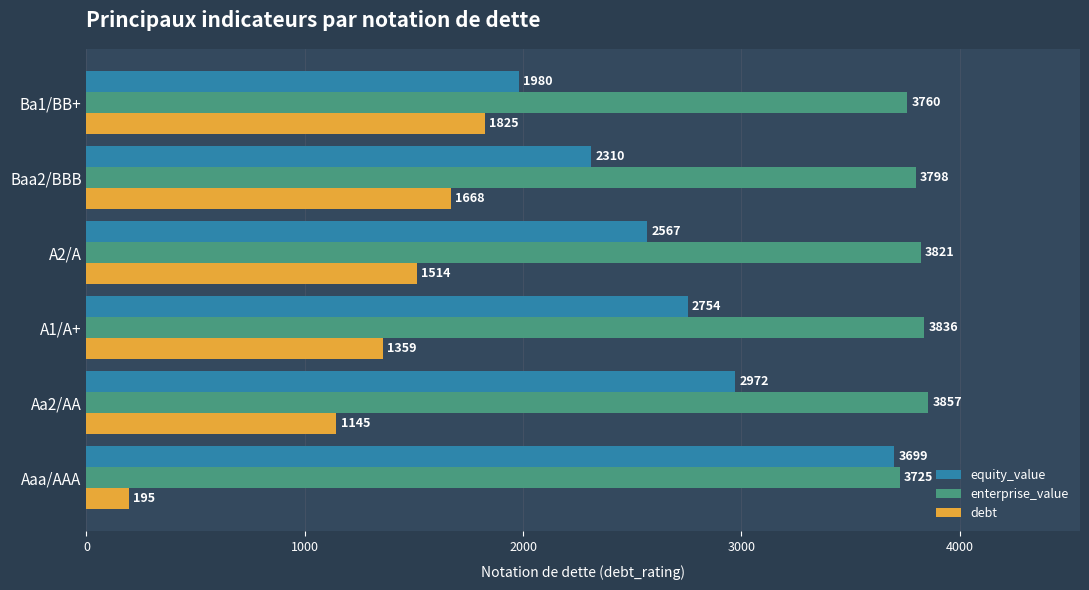

At which category is the sum across all series the highest?

Aa2/AA